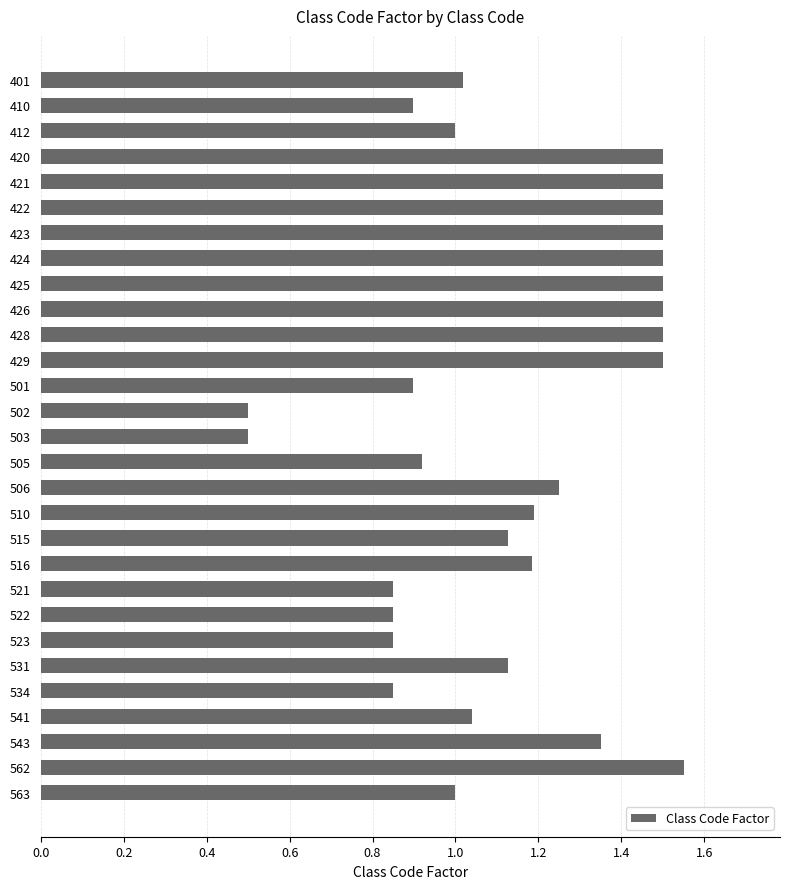

What is the sum of all values?

33.4